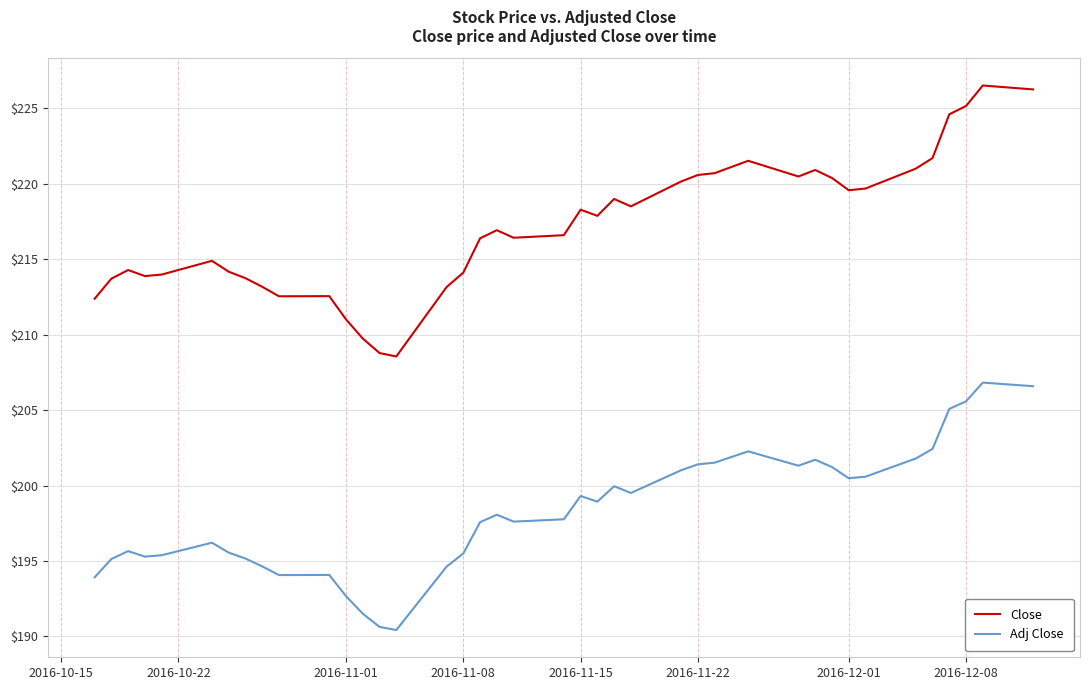

What is the difference between the maximum and minimum values in the Adj Close series?

16.4